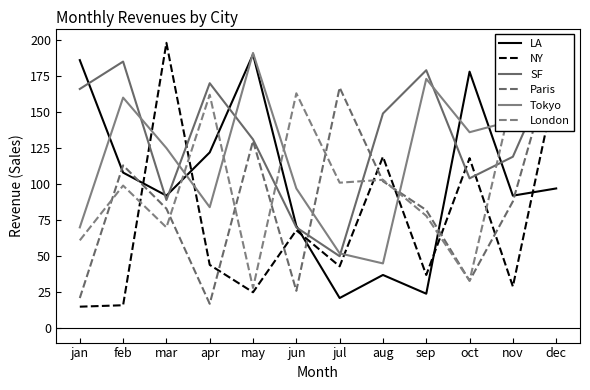

The Tokyo series shows 63 at feb. True or false?

False